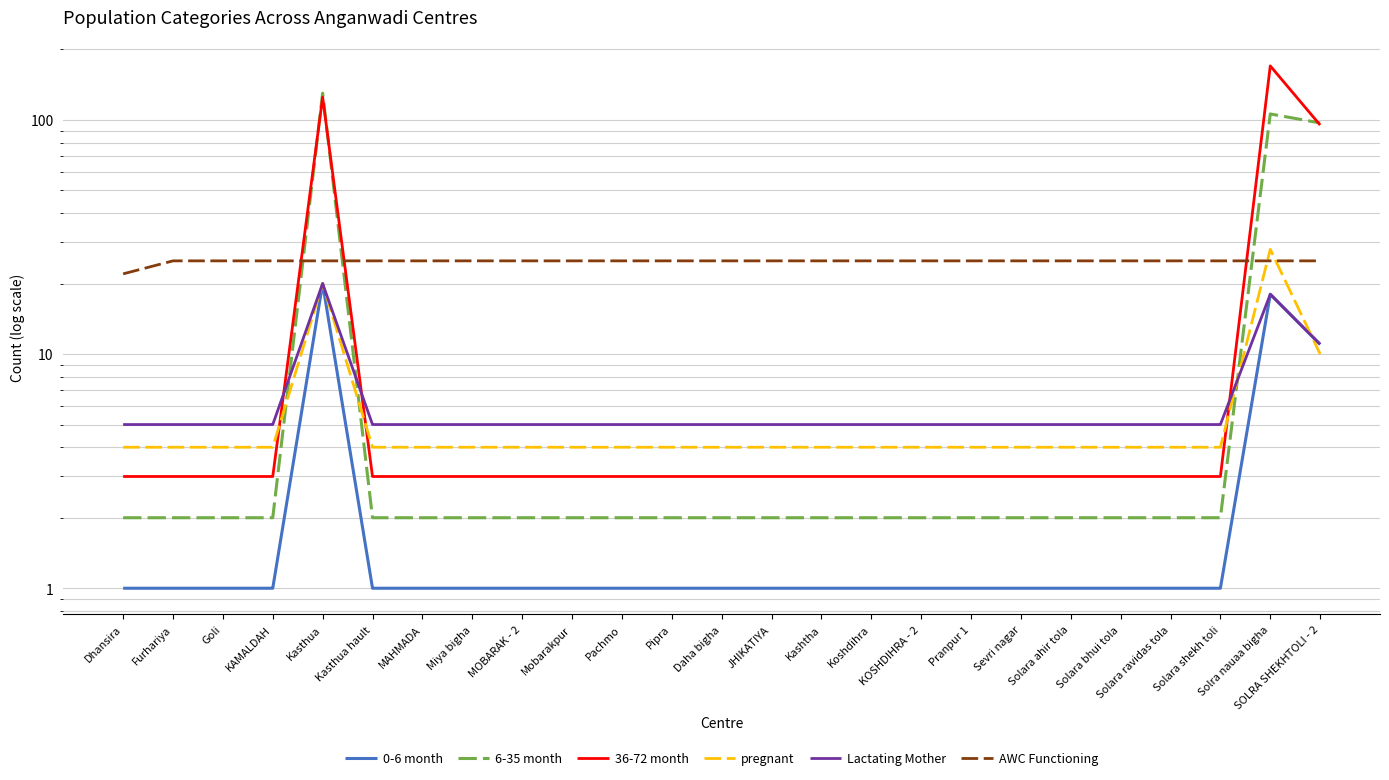

The 6-35 month series shows 3 at Dhansira. True or false?

False